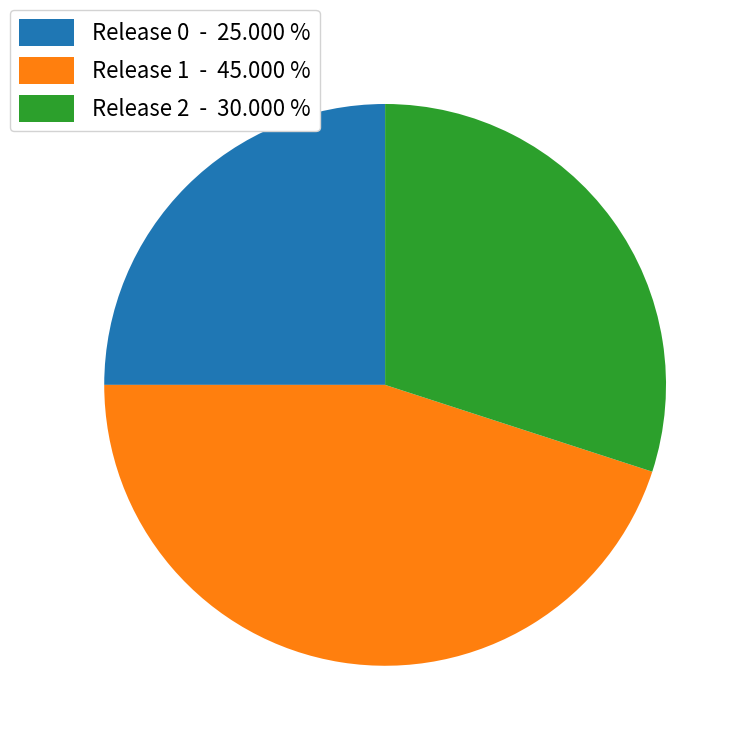

Between Release 1 and Release 0, which is larger?

Release 1